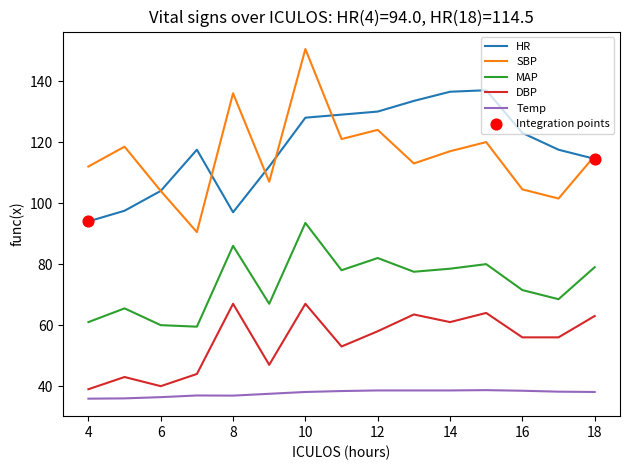

Which series has the largest total across all categories?

HR